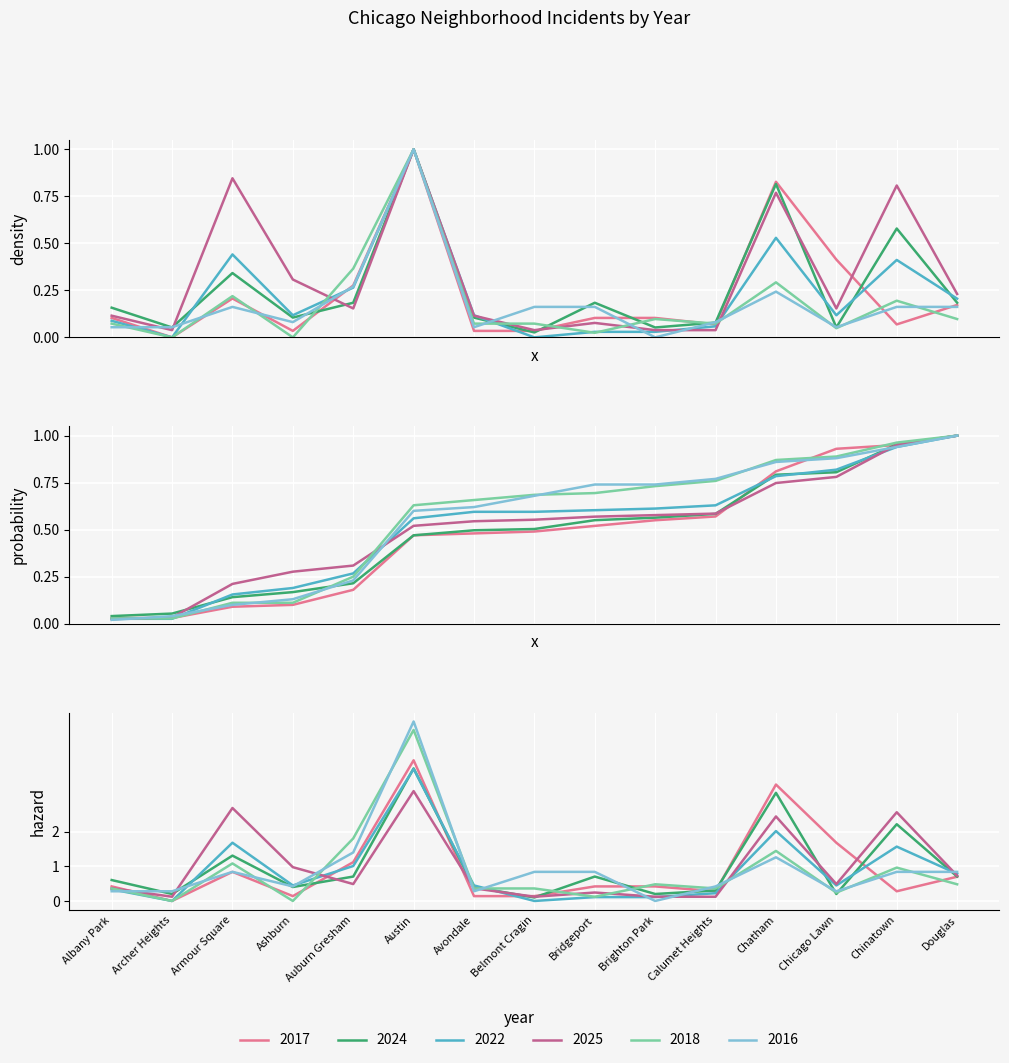

List the labels in order of 2016 value, smallest first.

Brighton Park, Albany Park, Archer Heights, Avondale, Chicago Lawn, Ashburn, Calumet Heights, Armour Square, Belmont Cragin, Bridgeport, Chinatown, Douglas, Chatham, Auburn Gresham, Austin